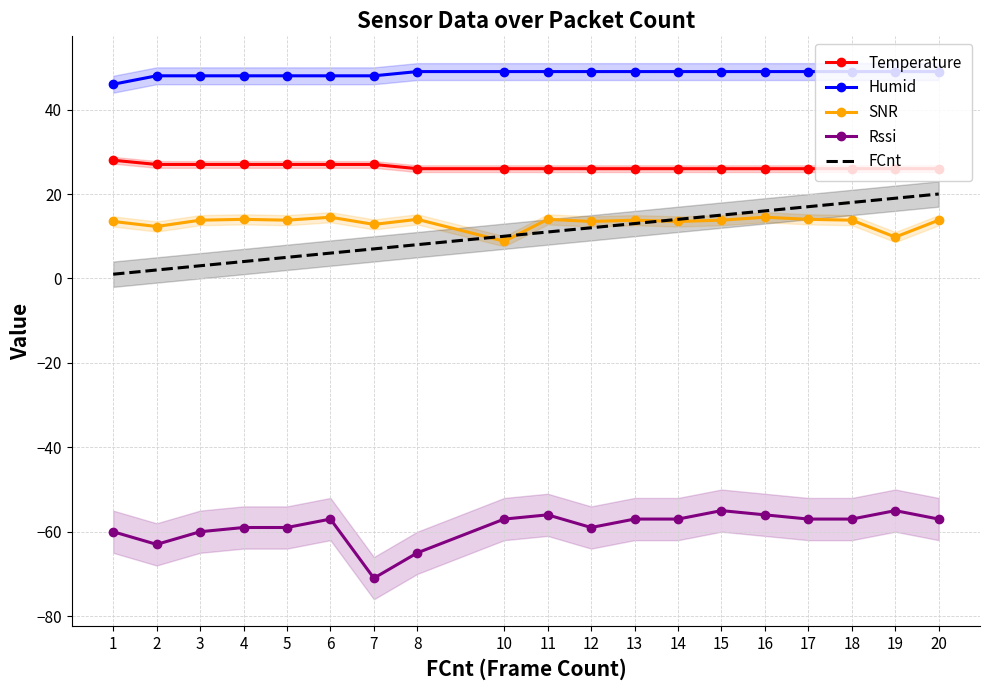

Rank the series at 12 from highest to lowest value.

Humid, Temperature, SNR, FCnt, Rssi